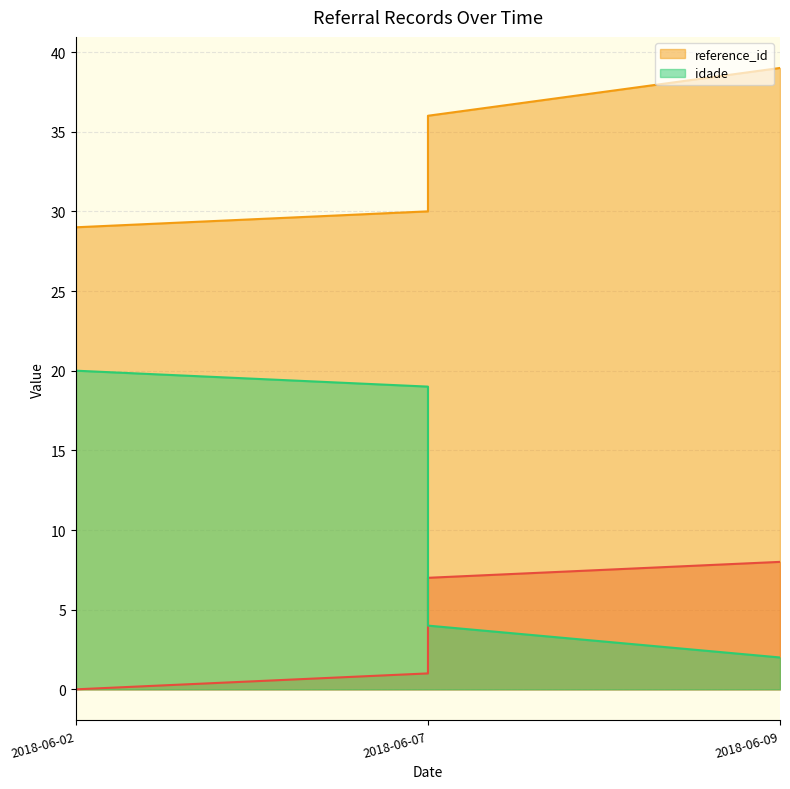

True or false: idade and reference_id cross at least once.

False